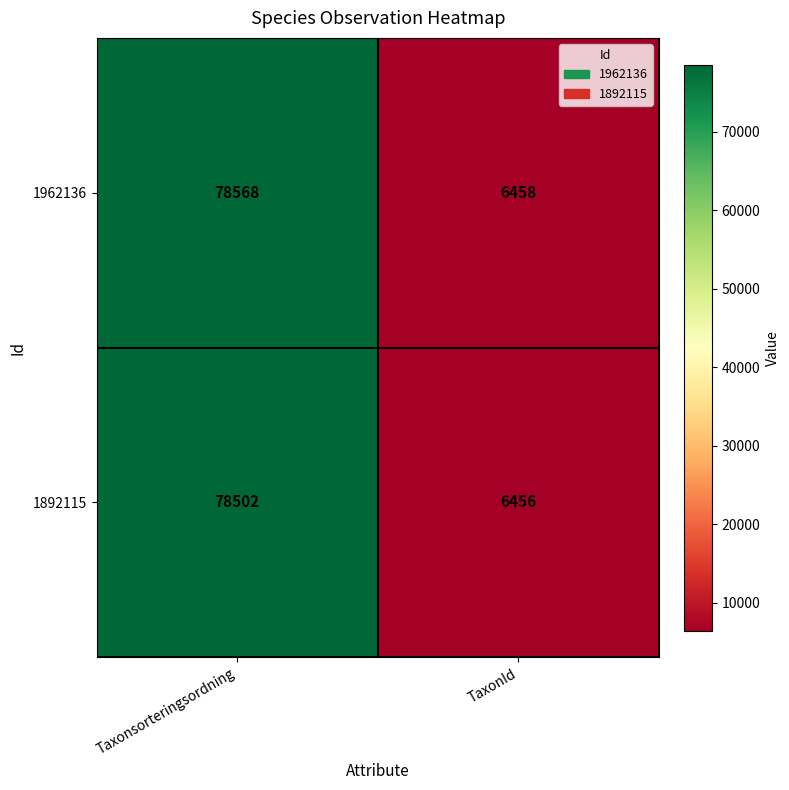

Reading right to left, what are all the values shown in this chart?

1962136: TaxonId=6458	Taxonsorteringsordning=78568
1892115: TaxonId=6456	Taxonsorteringsordning=78502